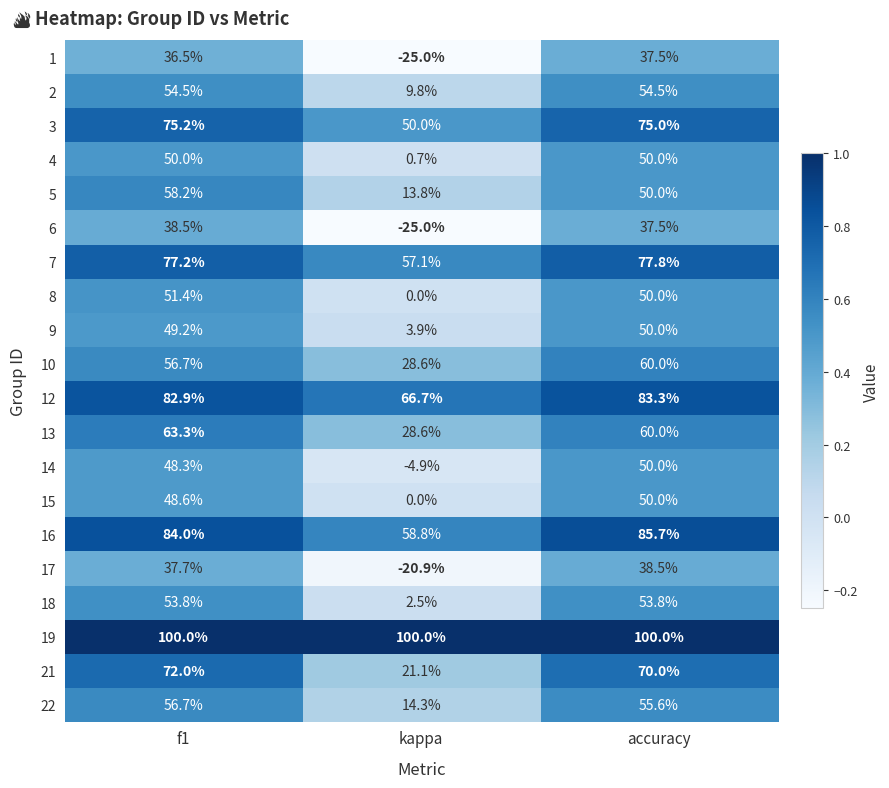

Read the 17 value at f1.

37.7